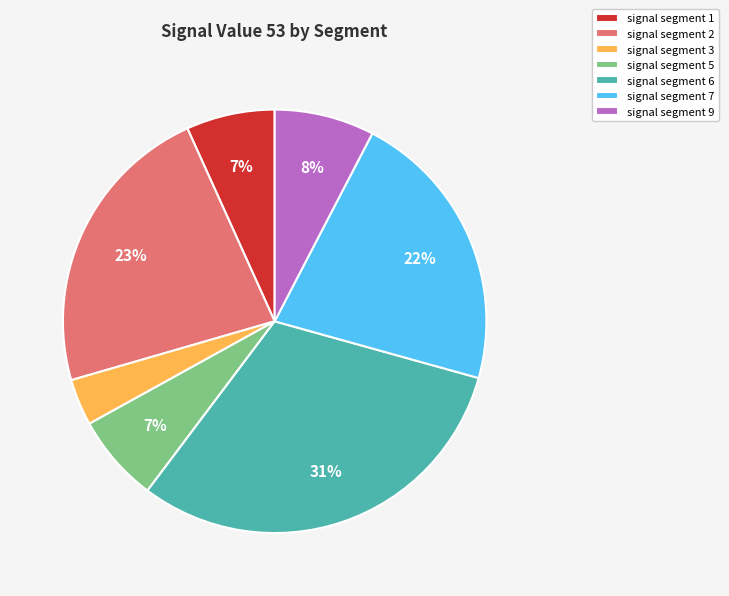

What is the largest slice in the pie chart?

signal segment 6